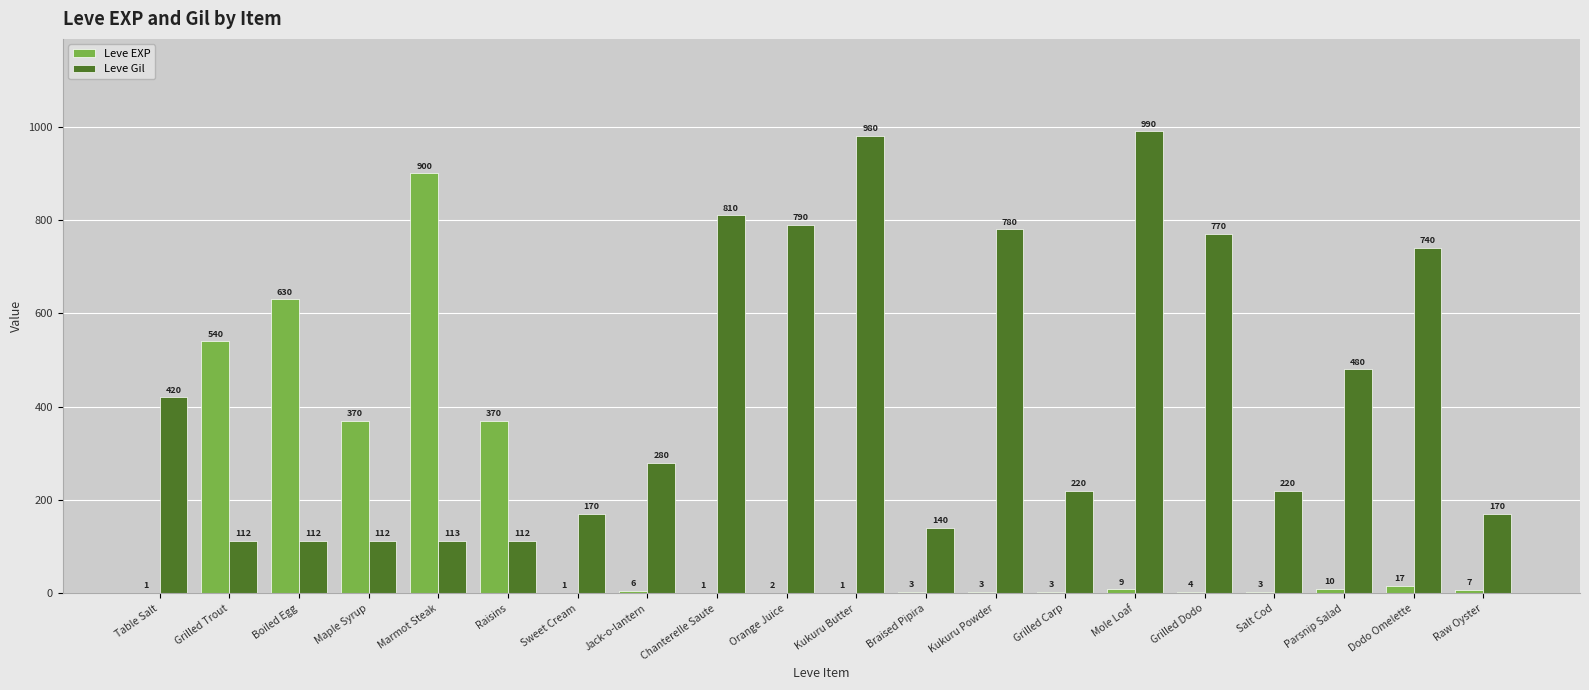

What is the maximum value for Leve EXP?

900